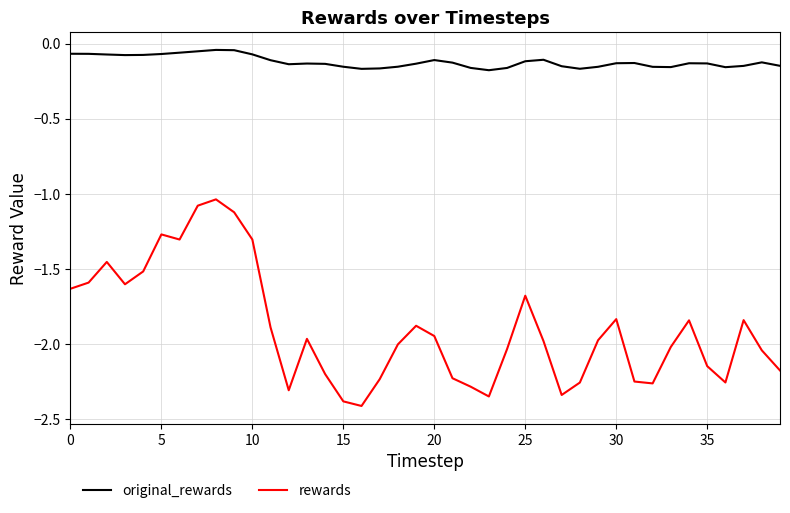

What is the minimum value for rewards?

-2.4